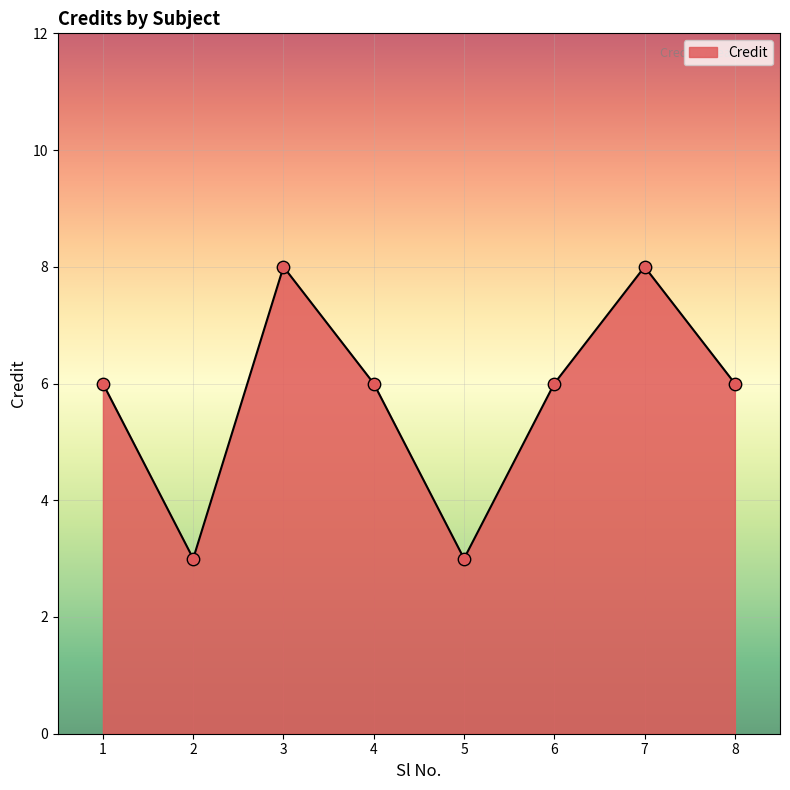

What is the ratio of the value at 2 to the value at 1?

0.5